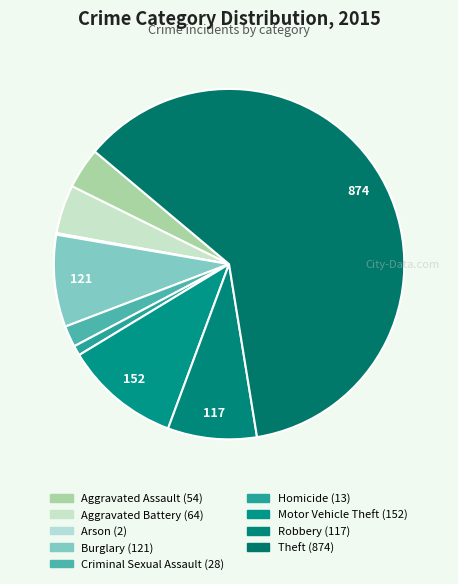

Which has a higher value, Burglary or Aggravated Assault?

Burglary